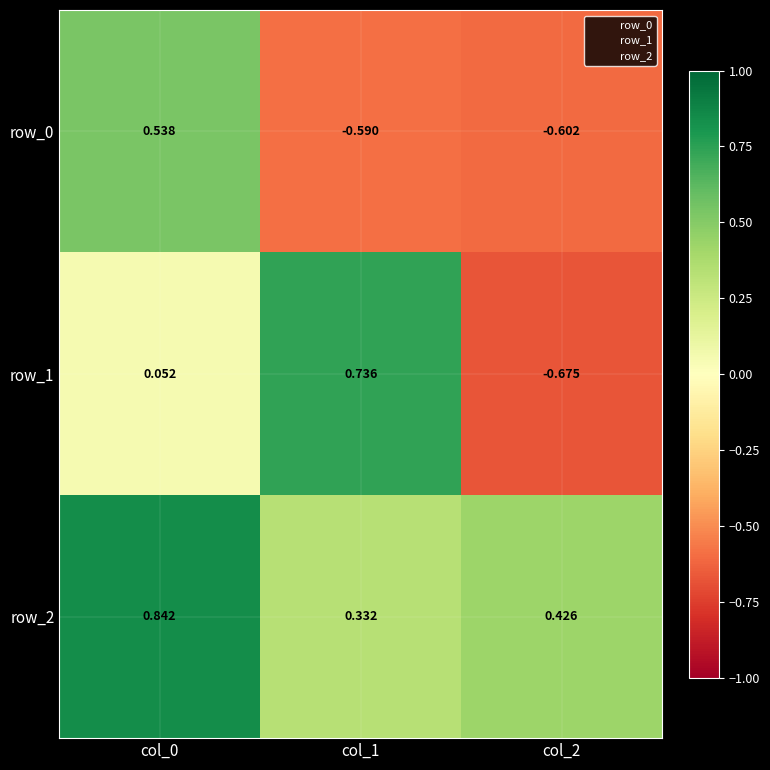

At which category is the sum across all series the highest?

col_0